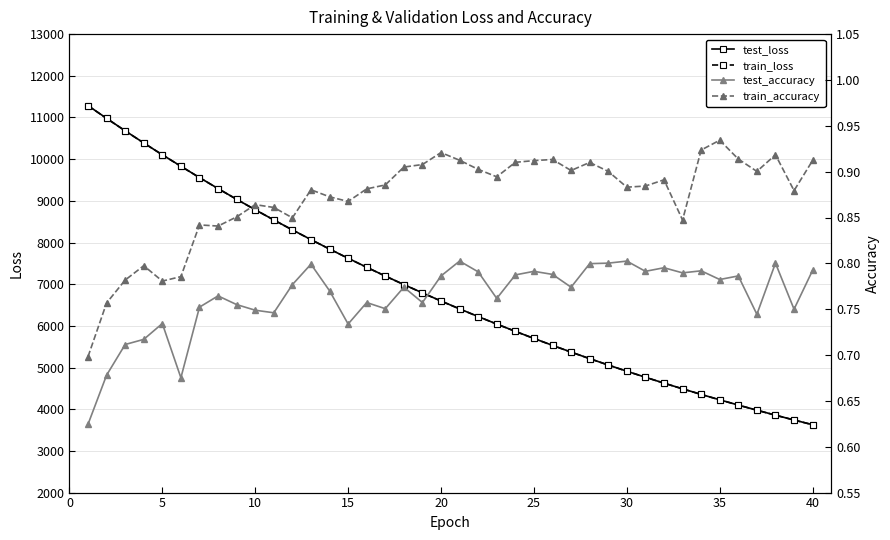

What is the maximum value for train_loss?

11283.1